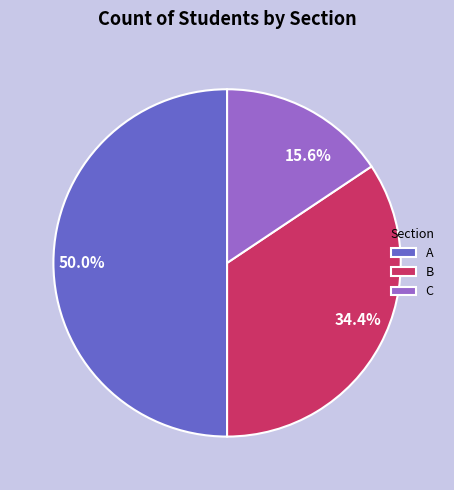

The A slice represents 50% of the pie. True or false?

True